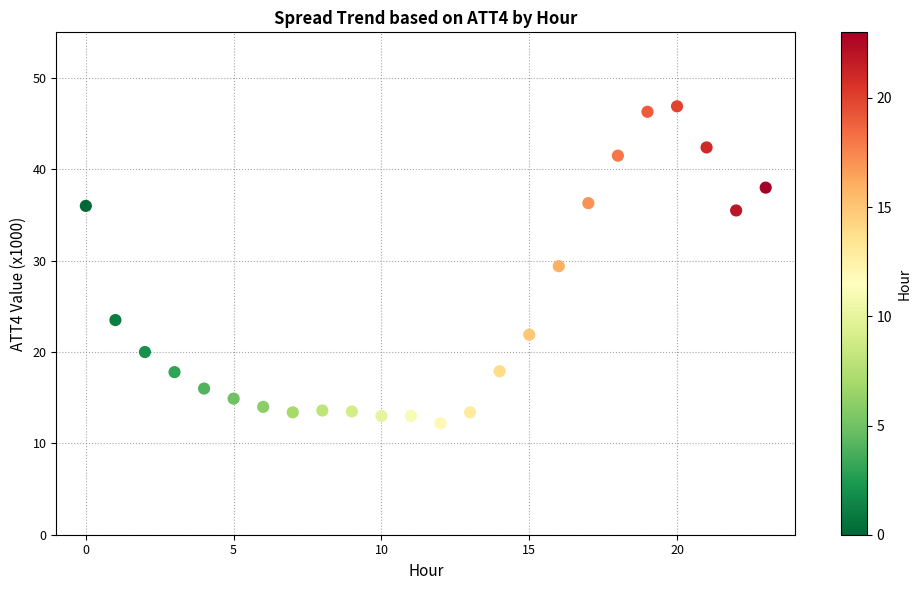

What is the range of Y values (max minus min)?

34.7